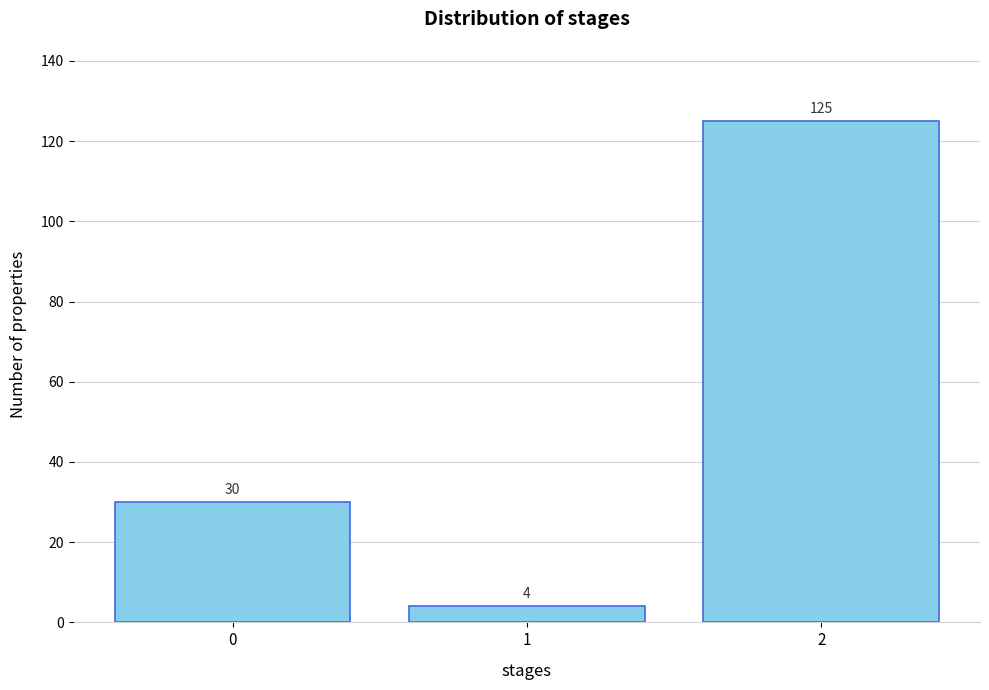

Reading right to left, list all the values displayed in this chart.

2=125	1=4	0=30